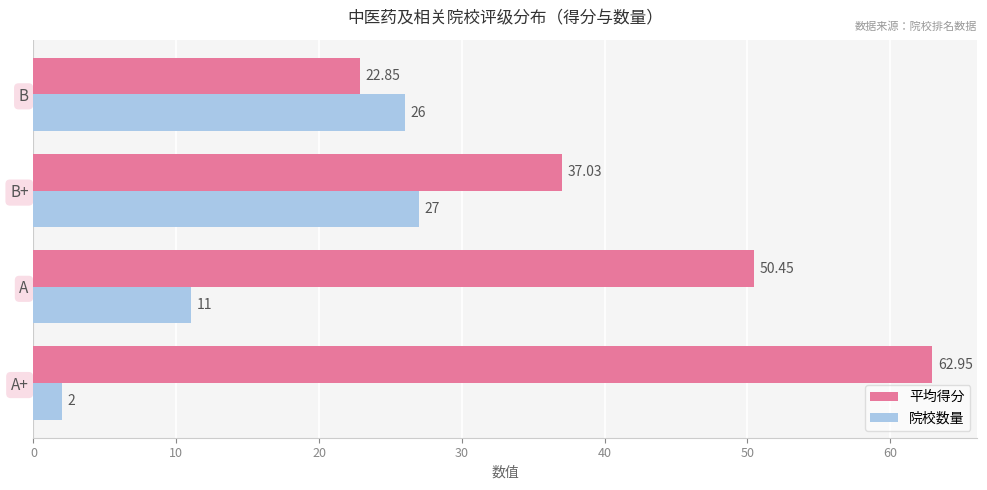

Rank the series by their maximum value, from highest to lowest.

平均得分, 院校数量